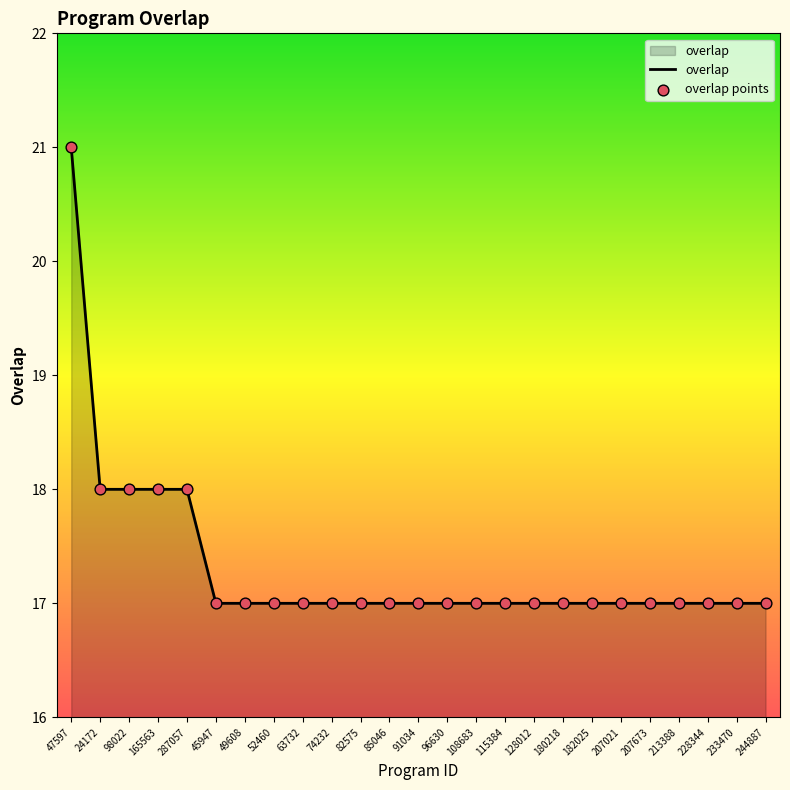

What is the ratio of the value at 180218 to the value at 63732?

1.0